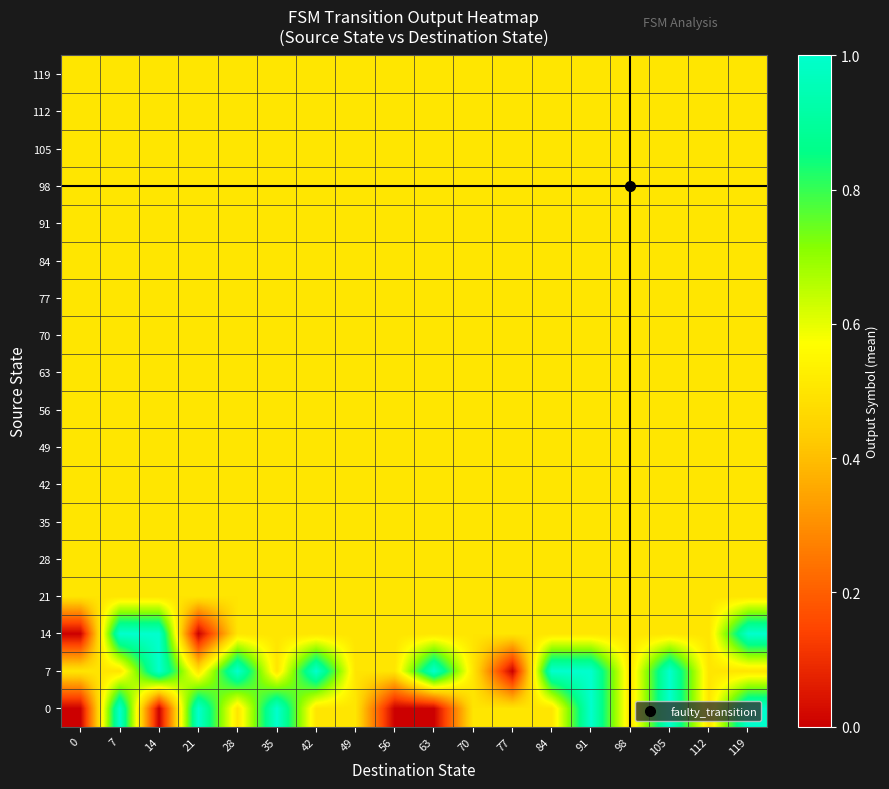

At how many categories does at least one series exceed 0?

18